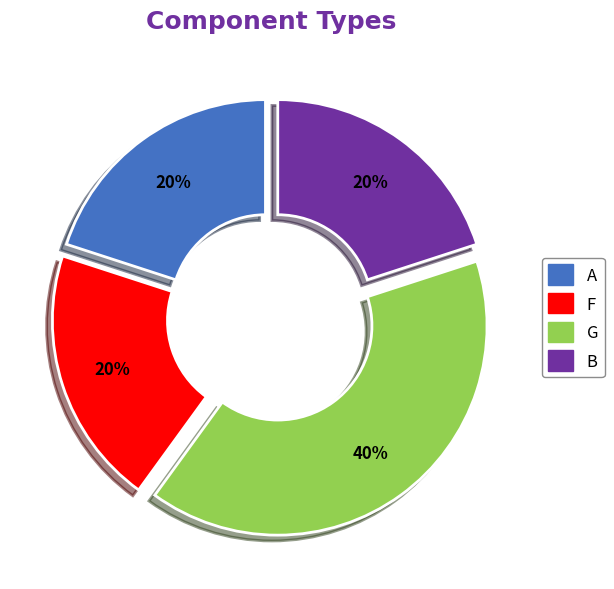

Which slice is the largest?

G